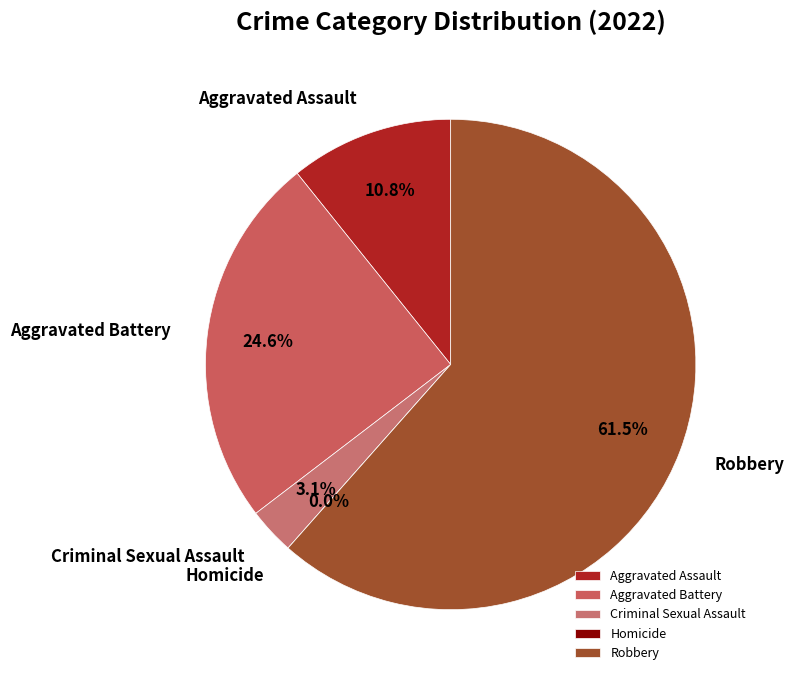

Does Aggravated Assault represent more than half of the total?

No